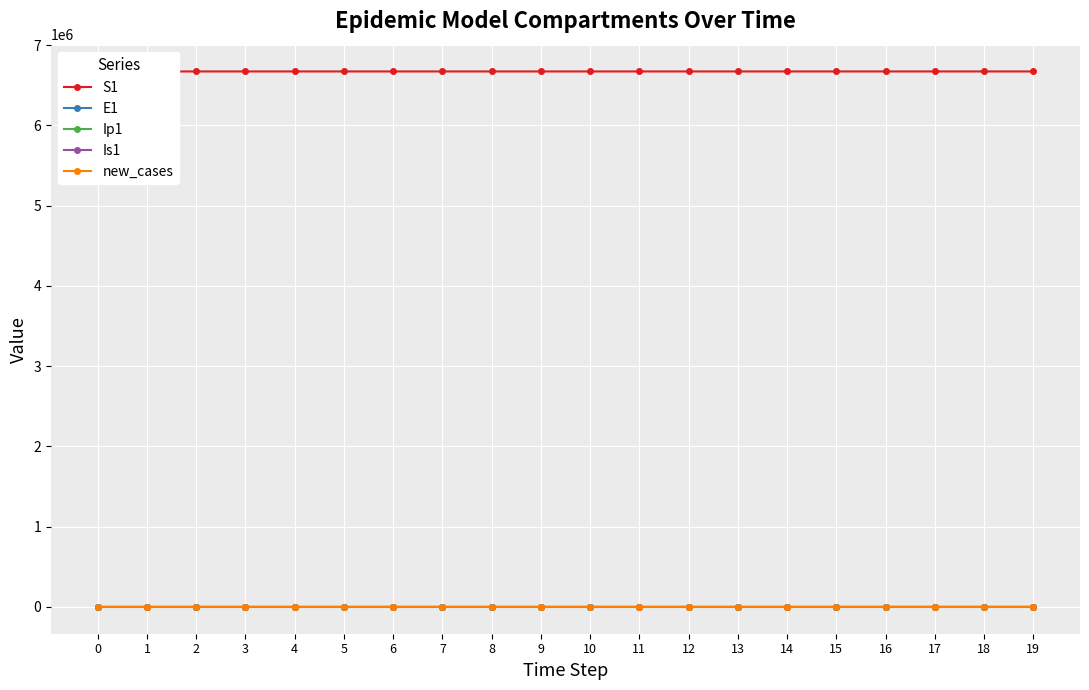

Which has a higher value, 5 or 14?

5